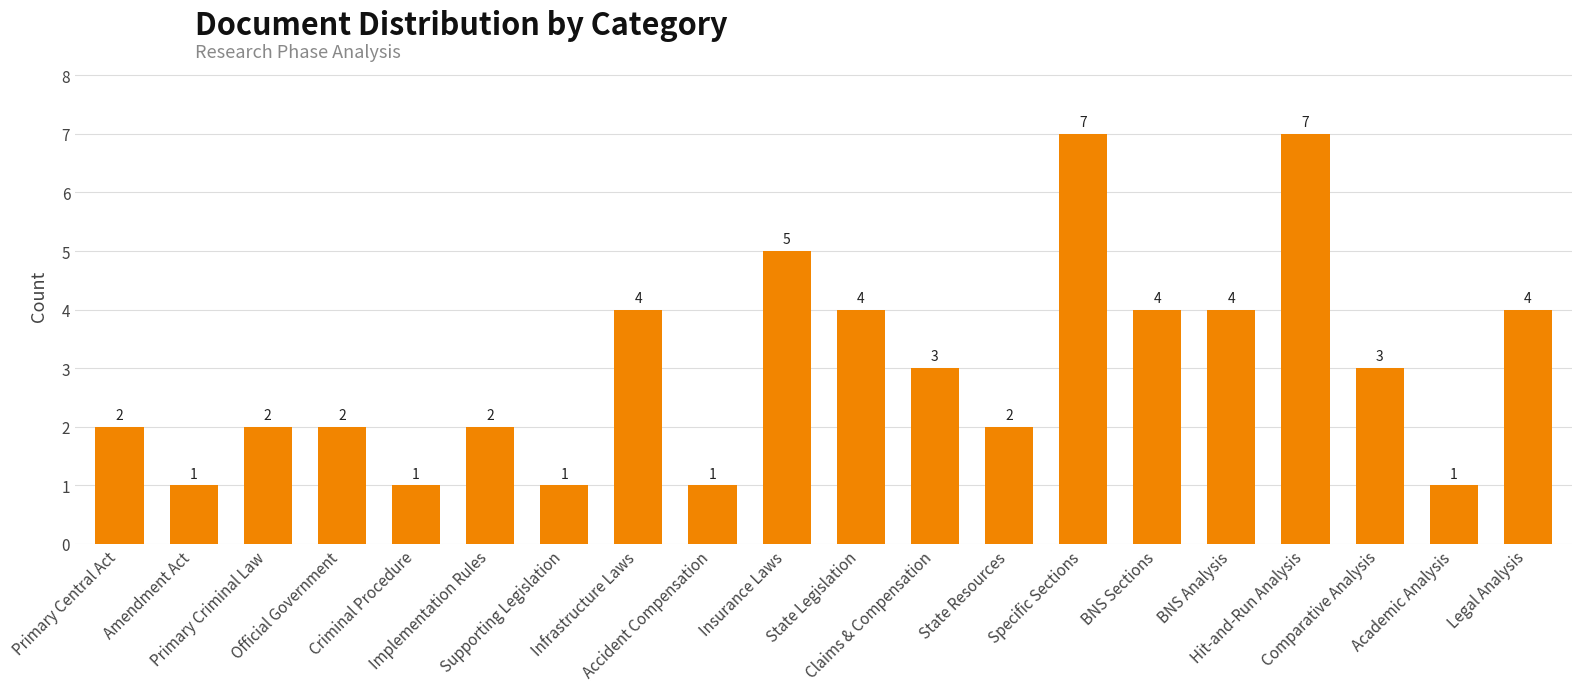

What is the ratio of the value at BNS Analysis to the value at Primary Criminal Law?

2.0